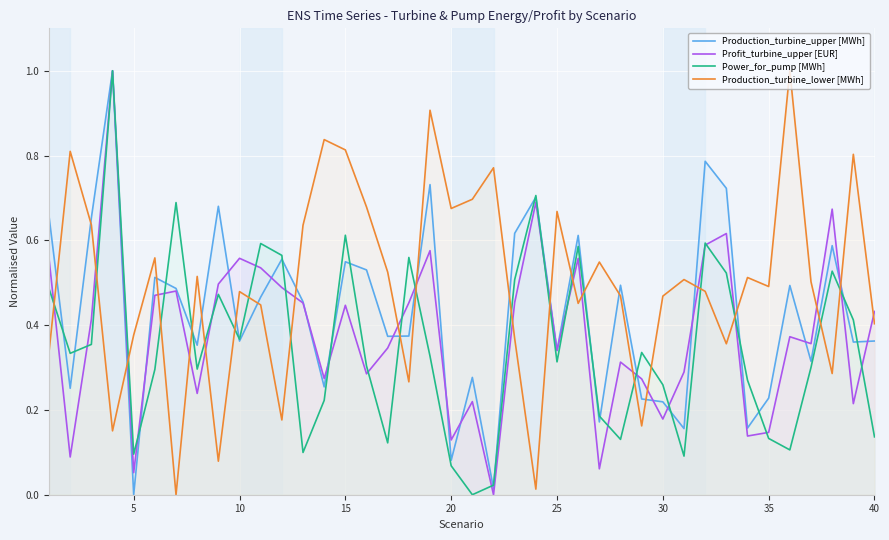

What is the difference between the second highest and minimum values in the Production_turbine_upper [MWh] series?

0.8